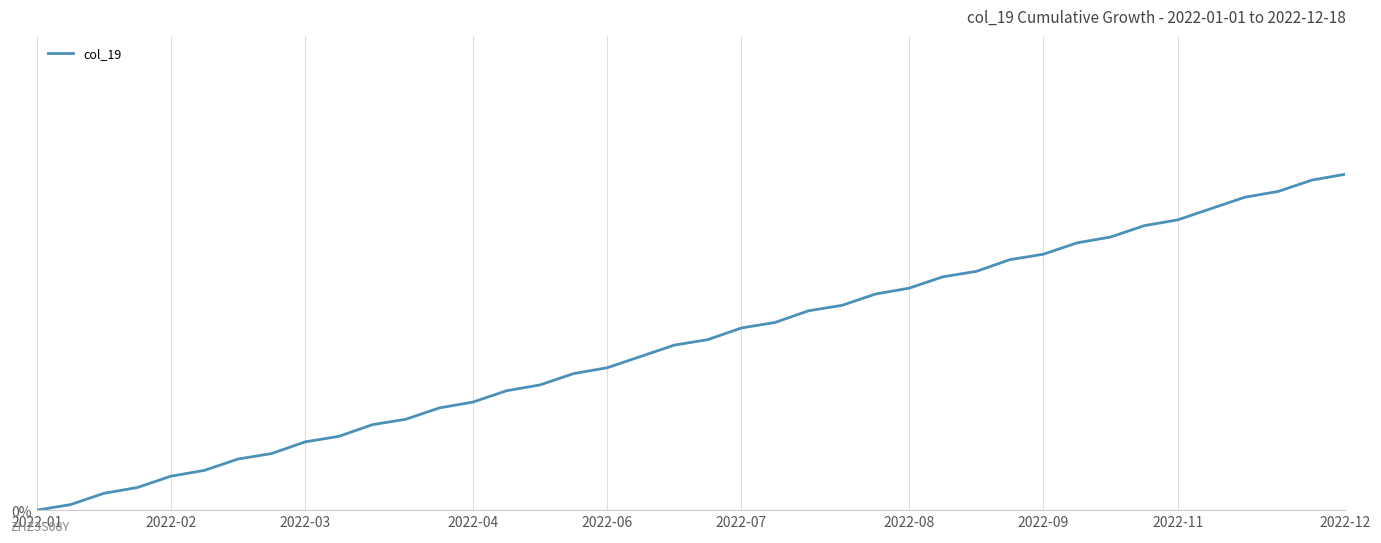

How many lines are shown in the chart?

1